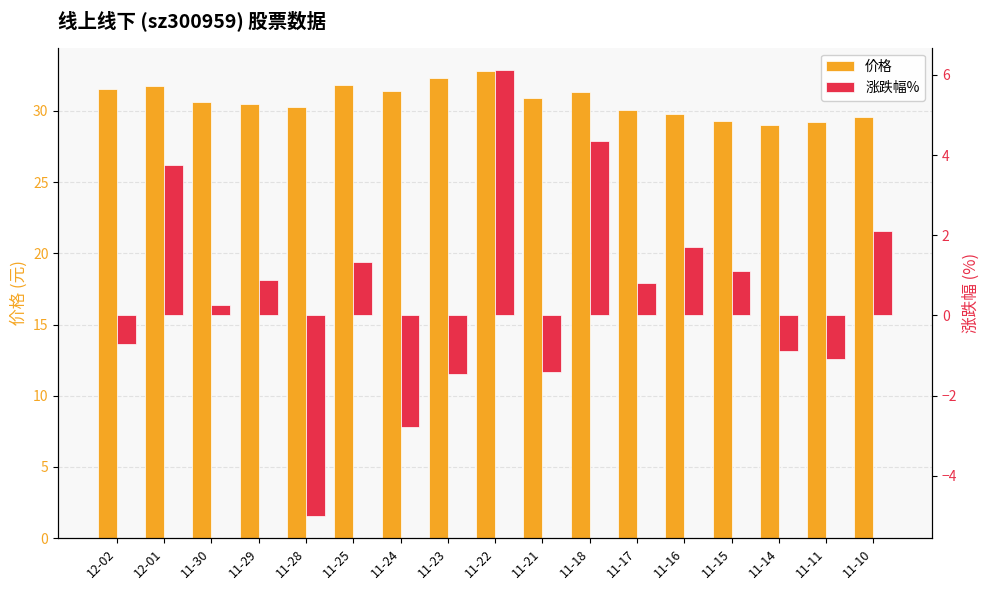

At how many categories does at least one series exceed 27?

17